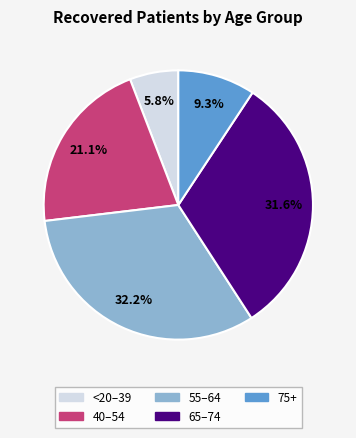

Which category has the biggest portion of the pie?

55–64